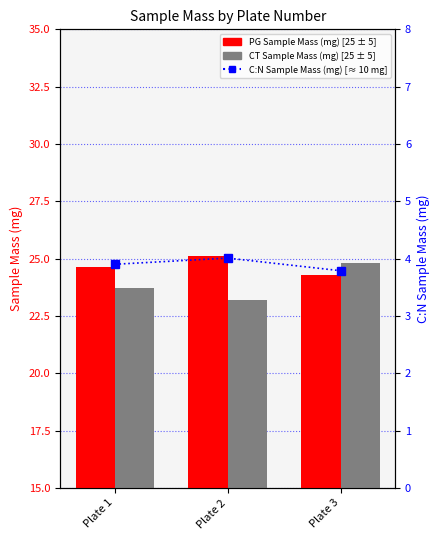

Count the PG Sample Mass (mg) [25 ± 5] values in the range 24 to 25.

2